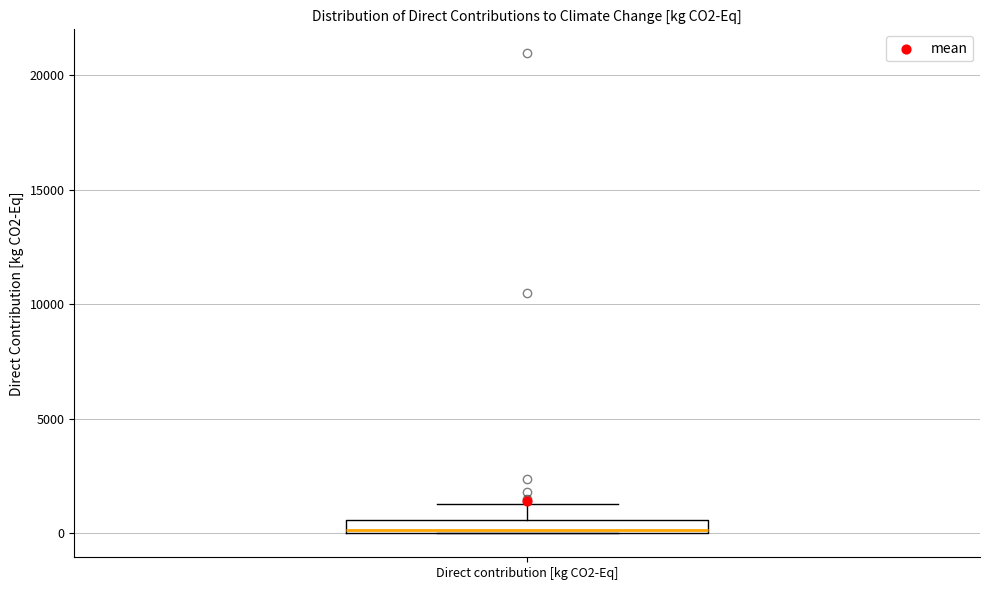

Where is the upper edge of the box for Direct contribution [kg CO2-Eq] on the y-axis? The values are not printed on the chart, so give them approximately, as read against the axis.

500